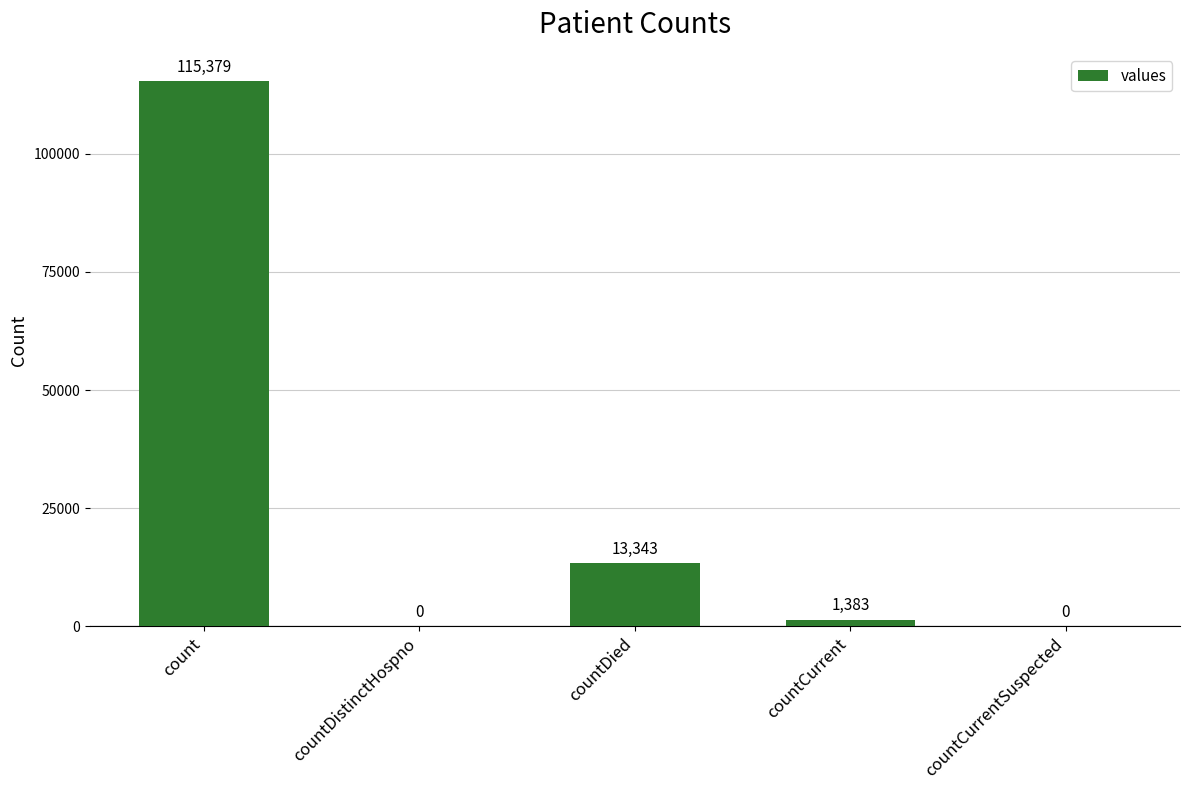

At which label does the data first exceed 1383?

count